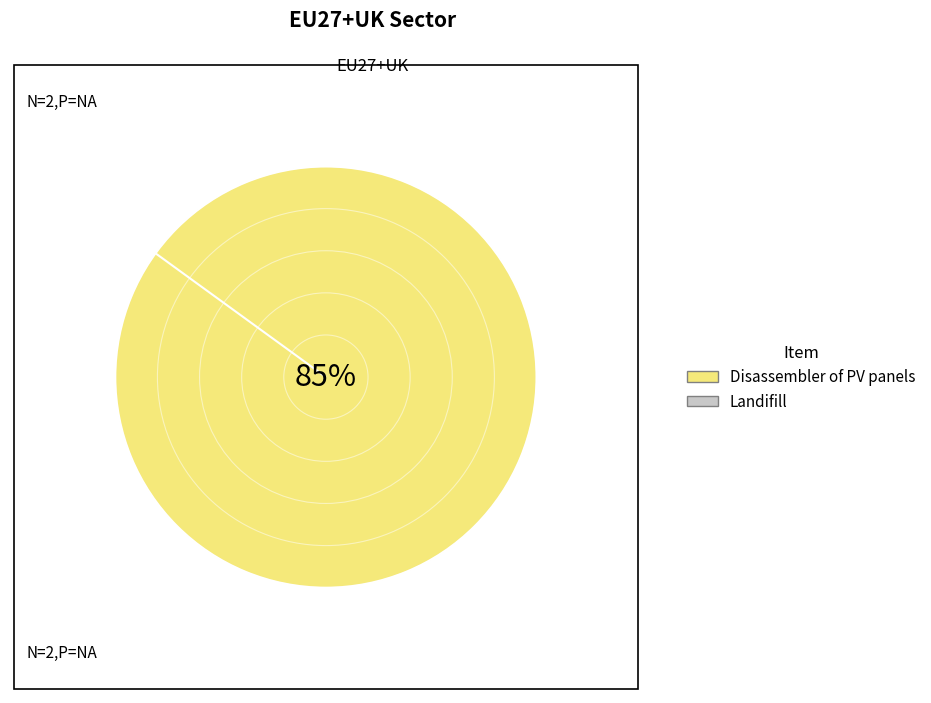

What percentage is the Disassembler of PV panels slice, to the nearest percent?

85%